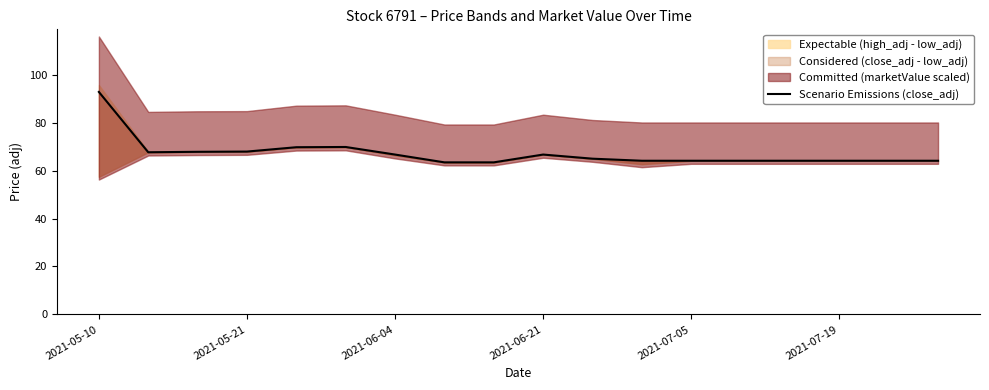

How many categories are shown in the chart?

18